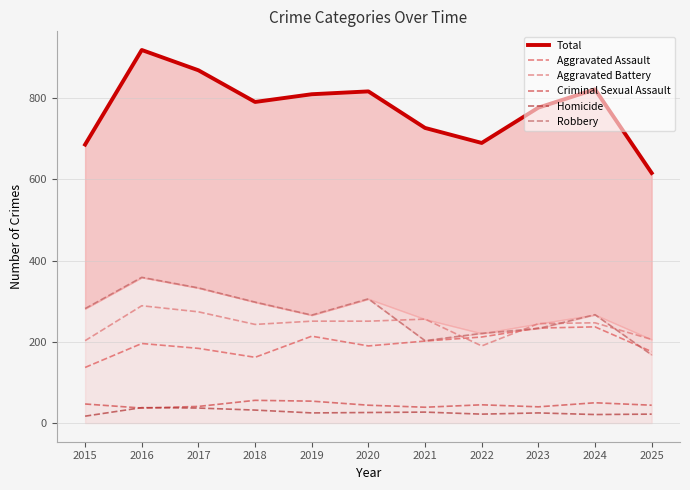

How many distinct data groups are displayed?

6